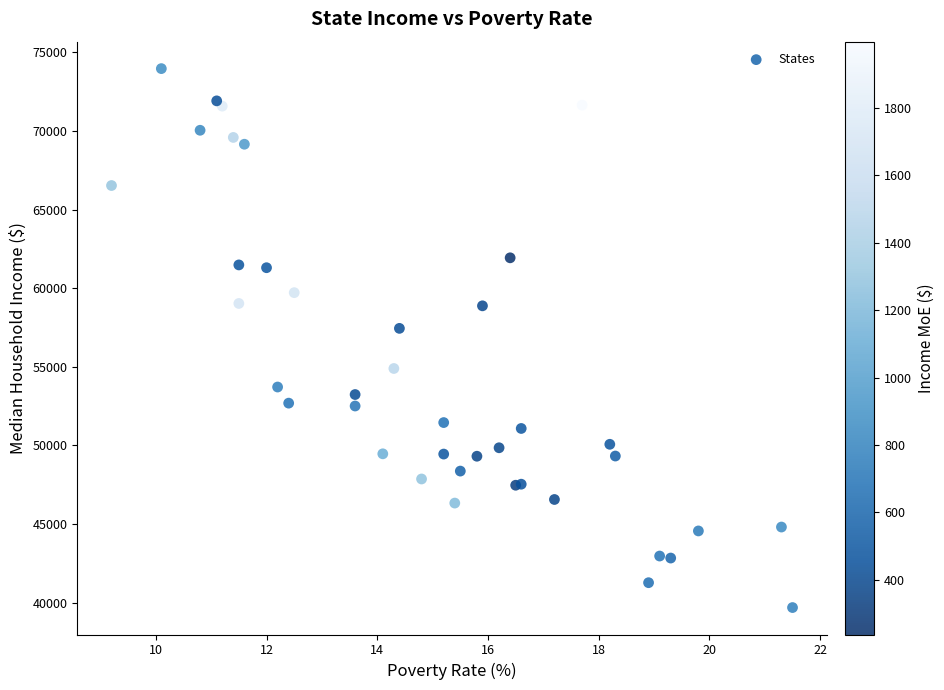

What Y value in the scatter plot is closest to 56825?

57444